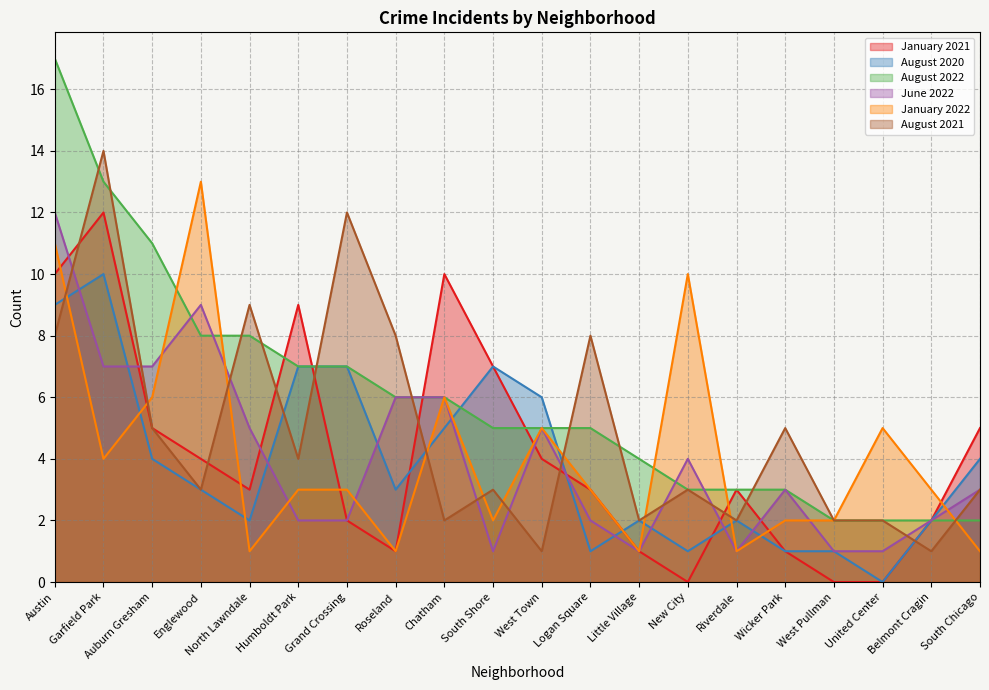

How many data points in August 2022 are less than 5?

8